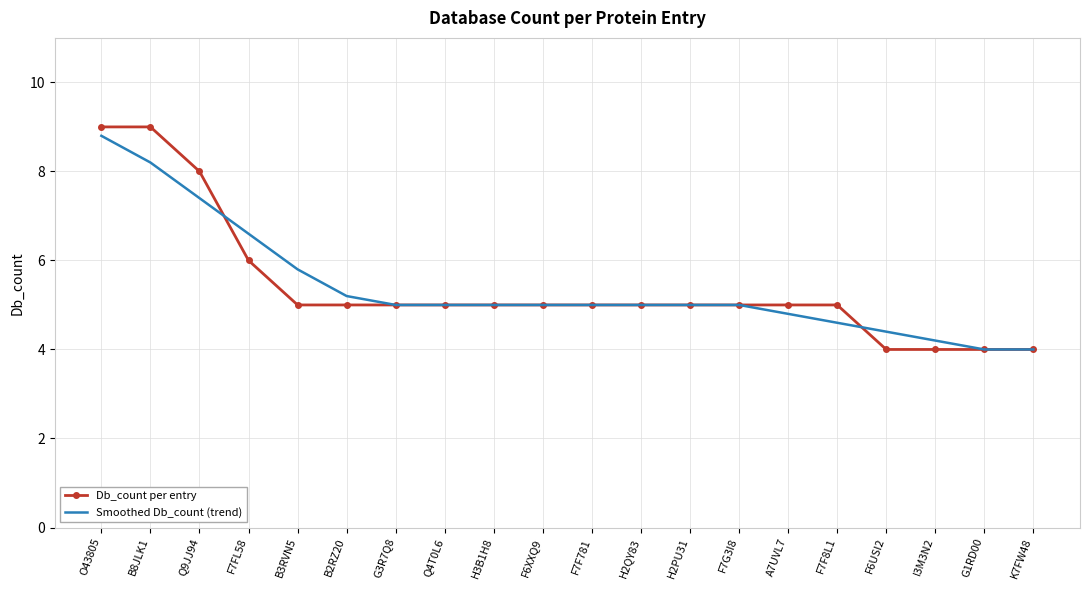

What position from the right is H2QY83?

9